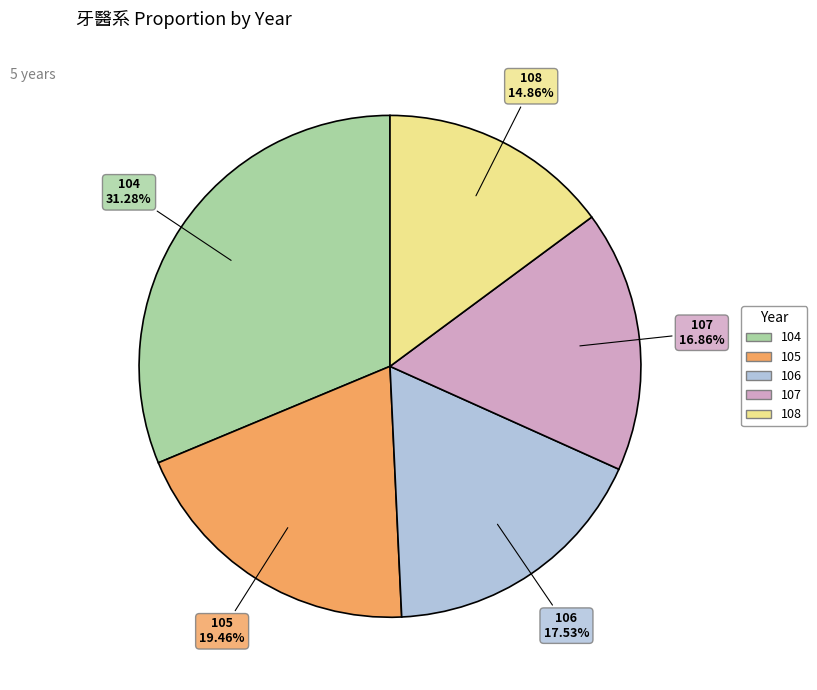

Which category has the smallest portion of the pie?

108